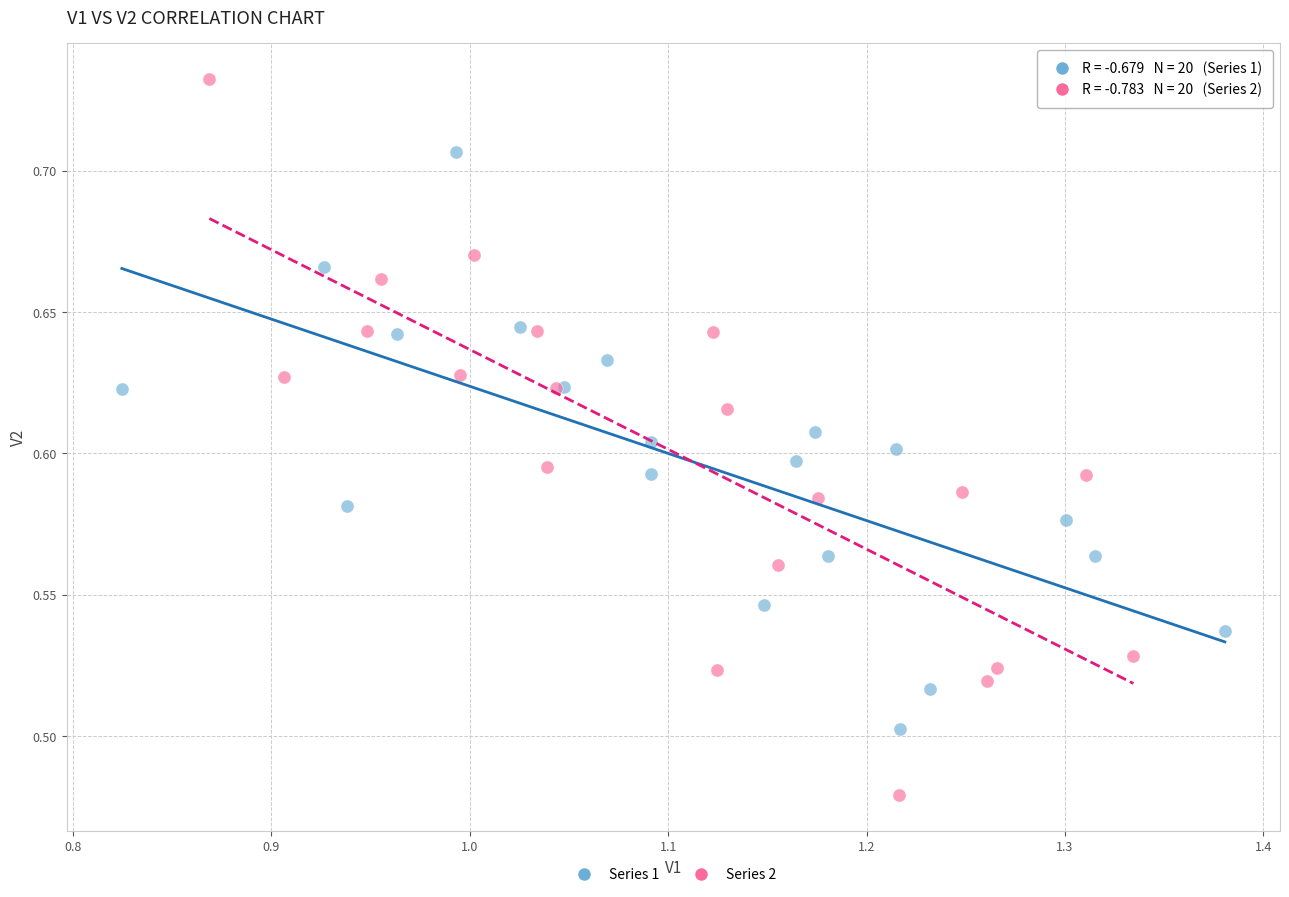

Which series has the widest spread of Y values?

Series 2